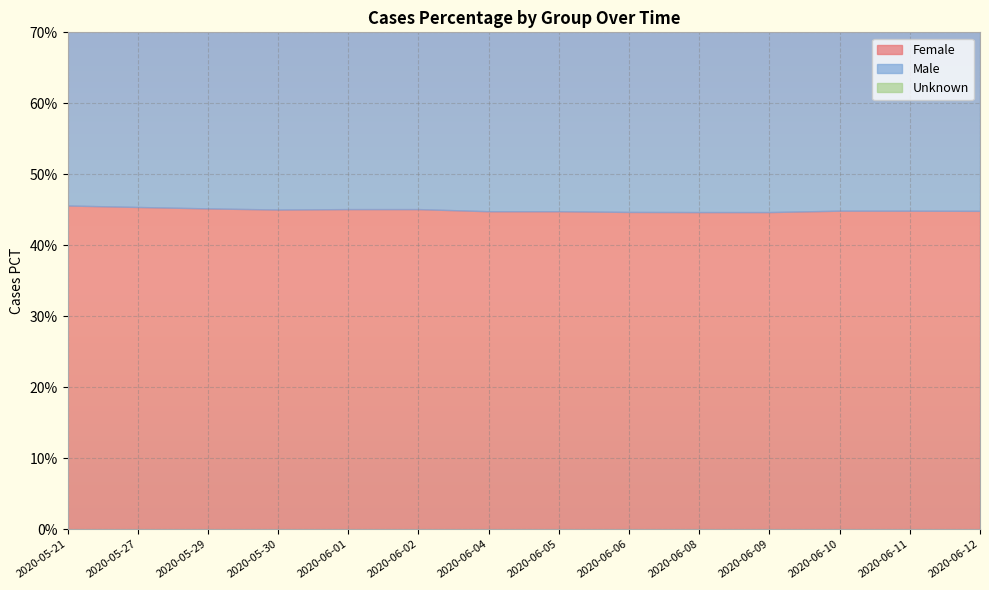

Rank the categories by Unknown value from highest to lowest.

2020-05-21, 2020-05-27, 2020-05-29, 2020-06-02, 2020-06-04, 2020-06-05, 2020-06-06, 2020-06-01, 2020-05-30, 2020-06-09, 2020-06-08, 2020-06-10, 2020-06-11, 2020-06-12